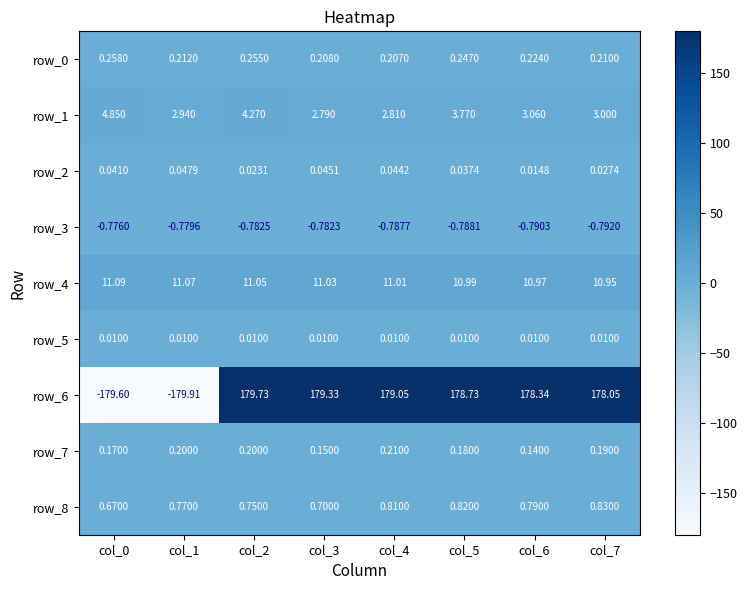

Which series has the largest total across all categories?

row_6